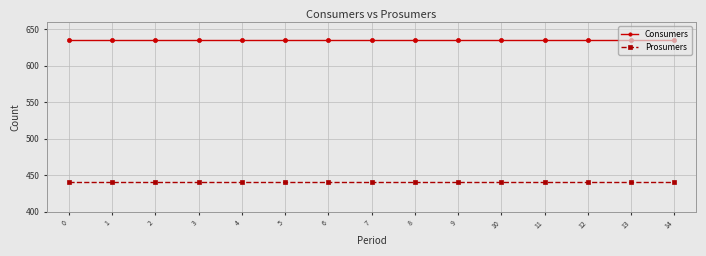

At how many categories does at least one series exceed 516?

15